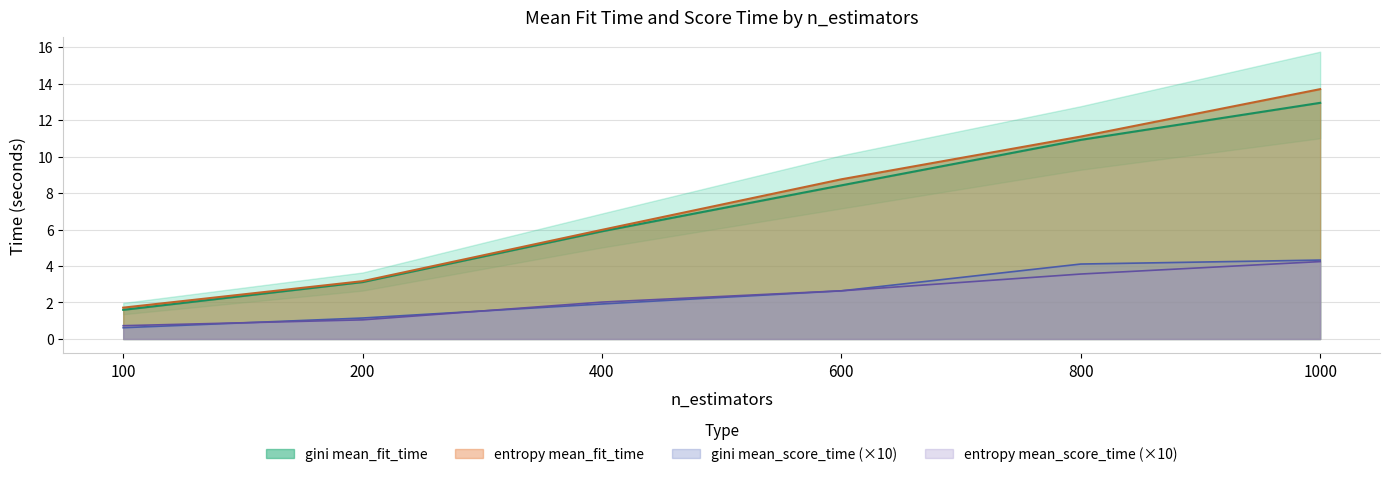

Reading left to right, extract all data points from this chart.

gini mean_fit_time: 100=1.6	200=3.1	400=5.9	600=8.4	800=10.9	1000=12.9
entropy mean_fit_time: 100=1.7	200=3.2	400=6.0	600=8.8	800=11.1	1000=13.7
gini mean_score_time: 100=0.6	200=1.1	400=1.9	600=2.6	800=4.1	1000=4.3
entropy mean_score_time: 100=0.7	200=1.0	400=2.0	600=2.6	800=3.6	1000=4.2